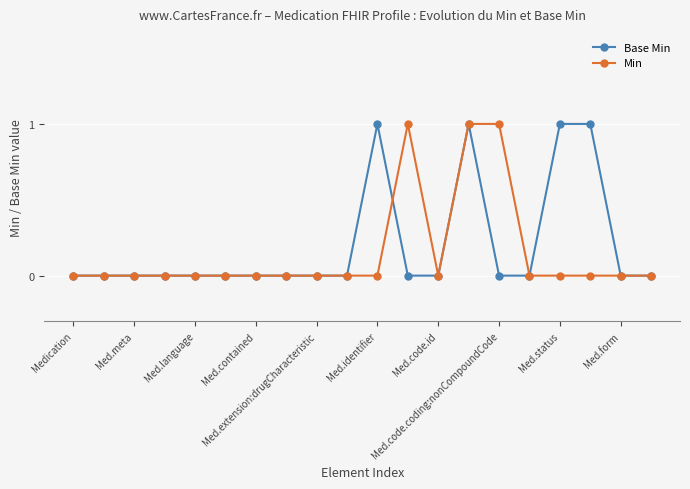

What is the value of the Base Min point at the 18th from the left?

1